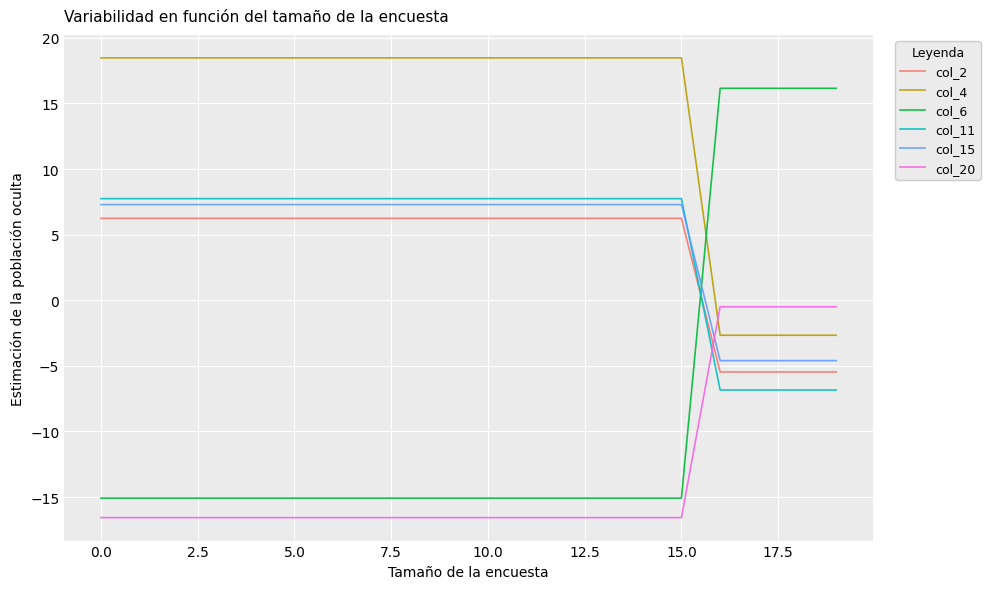

What are all the series names shown in the legend?

col_2, col_4, col_6, col_11, col_15, col_20